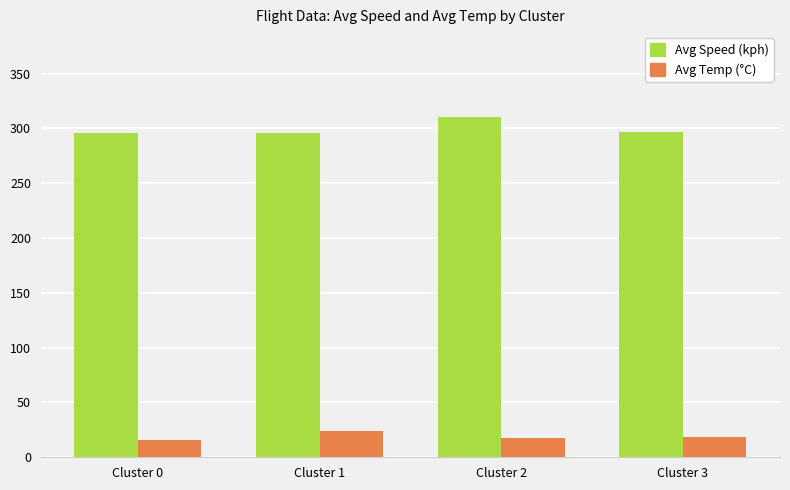

Which series changed the most between Cluster 1 and Cluster 2?

Avg Speed (kph)